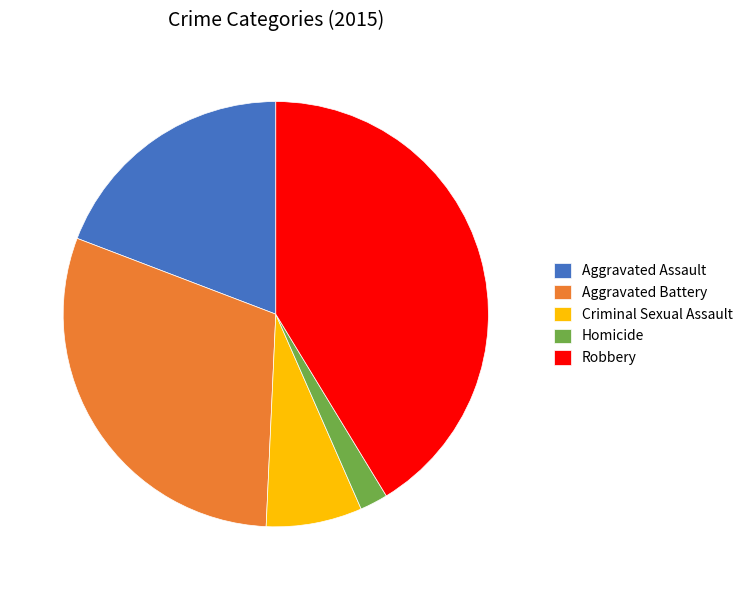

True or false: Homicide accounts for 2% of the total.

True